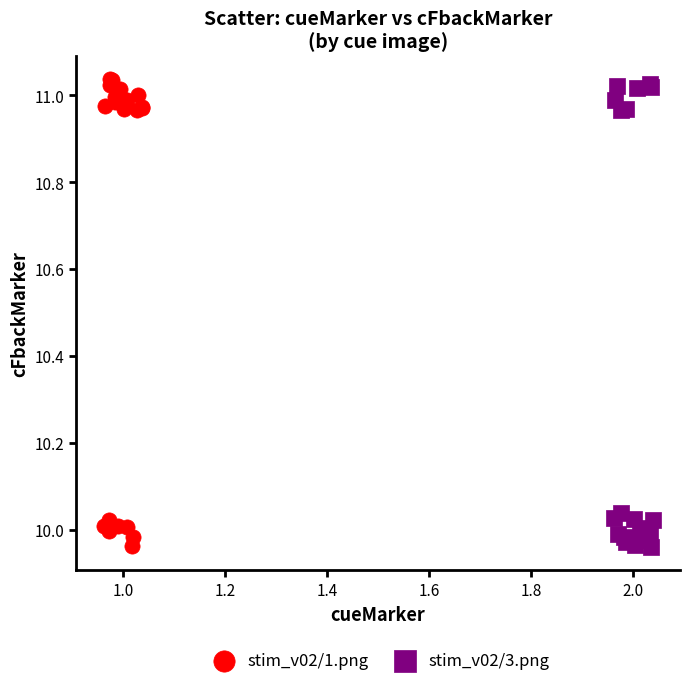

What are all the series names shown in the legend?

stim_v02/1.png, stim_v02/3.png